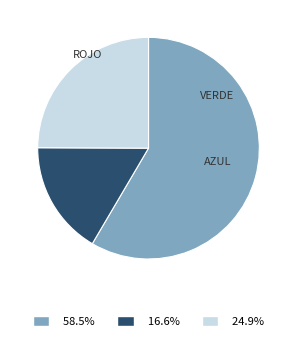

How many slices are in this pie chart?

3